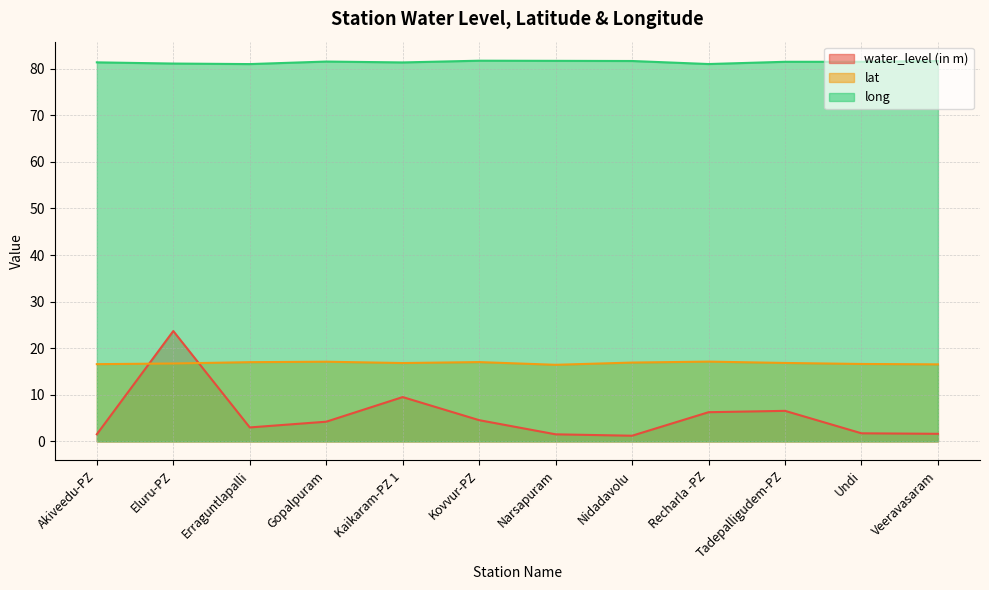

At how many categories does at least one series exceed 18?

12